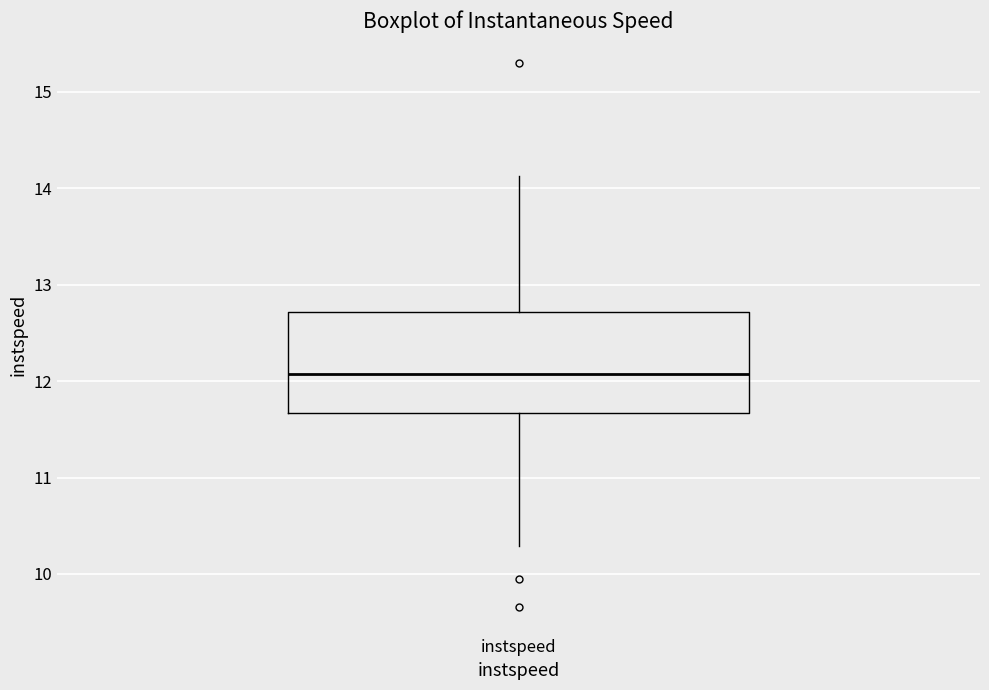

Read this box plot against the y-axis: the position of the median line, the range covered by the box, and the ends of both whiskers. The values are not printed on the chart, so give them approximately, as read against the axis.

median 12.1, box 11.7 to 12.7, whiskers 10.3 to 14.1